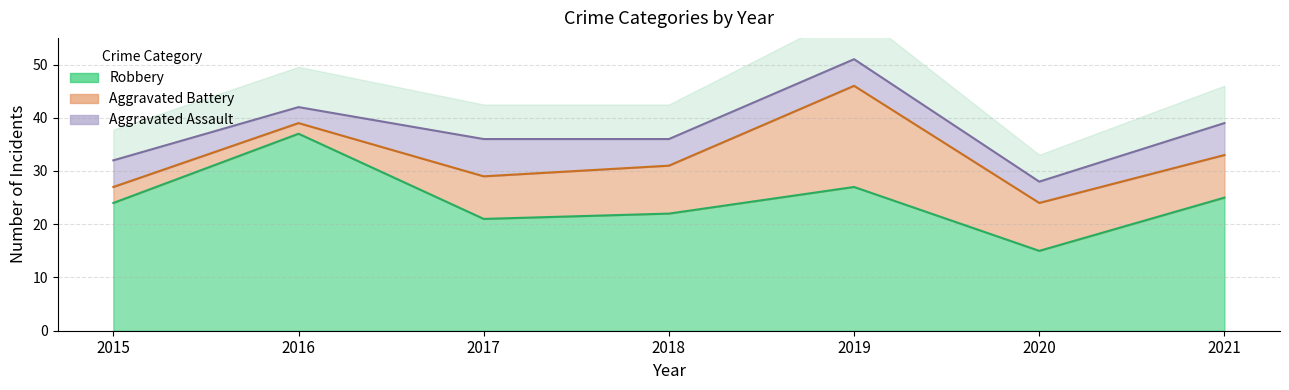

How many values in the Aggravated Battery series exceed 8?

3